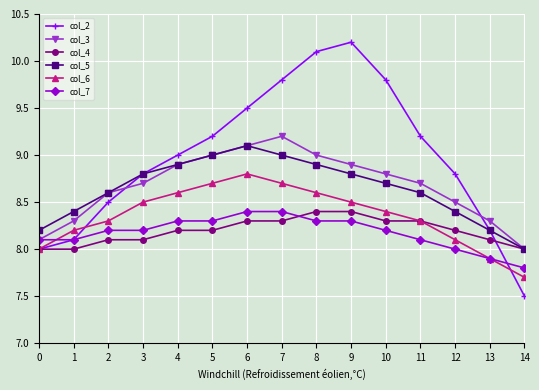

What is the total value across all series at 13?

48.6